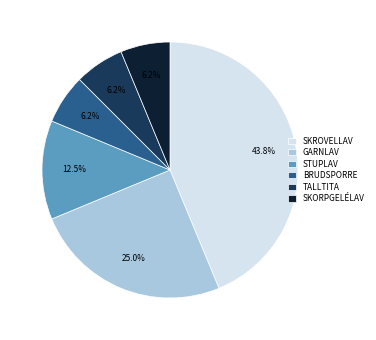

Which category has the biggest portion of the pie?

SKROVELLAV